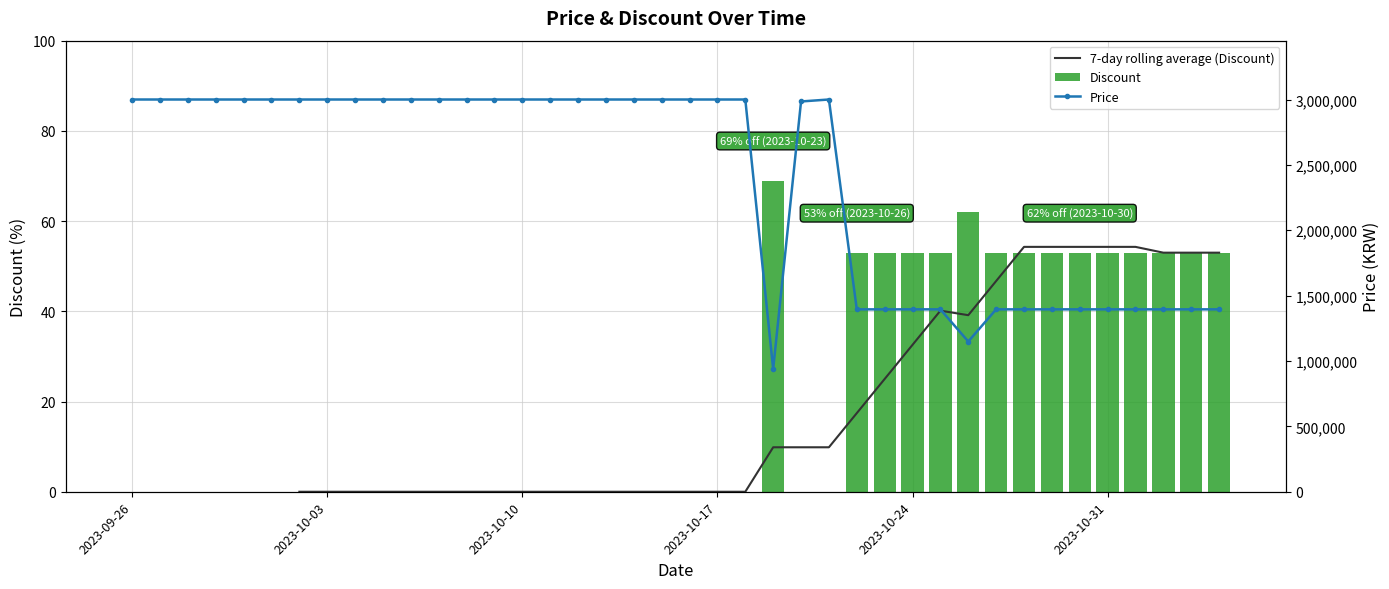

What is the total value across all series at 2023-09-29?

3000000